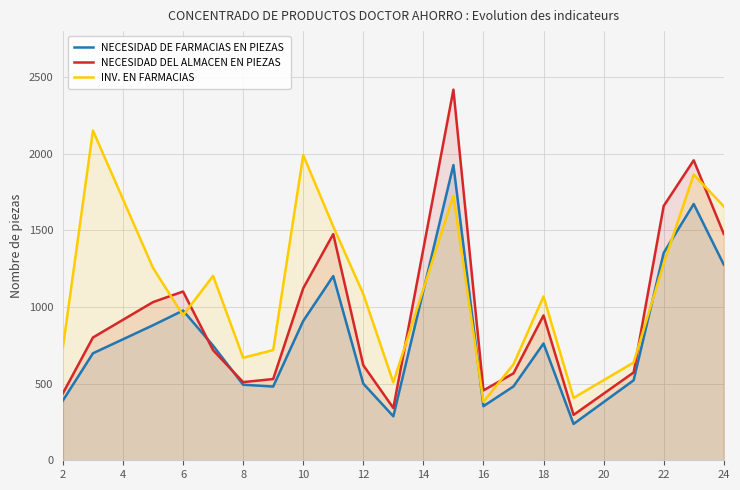

How many data points in NECESIDAD DE FARMACIAS EN PIEZAS are less than 748?

10